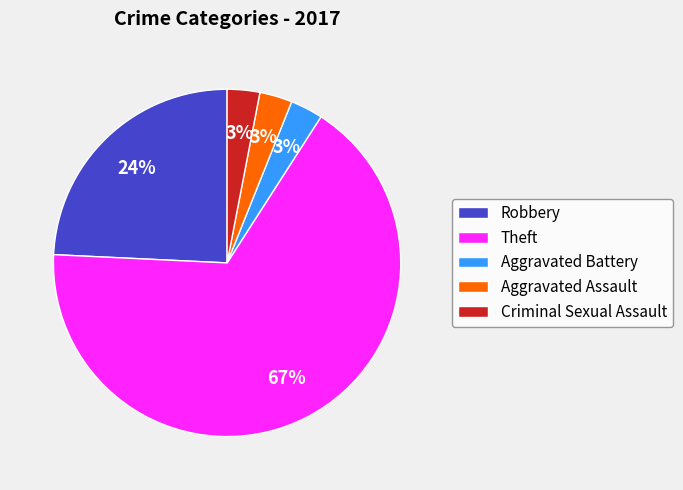

Which slice is the largest?

Theft